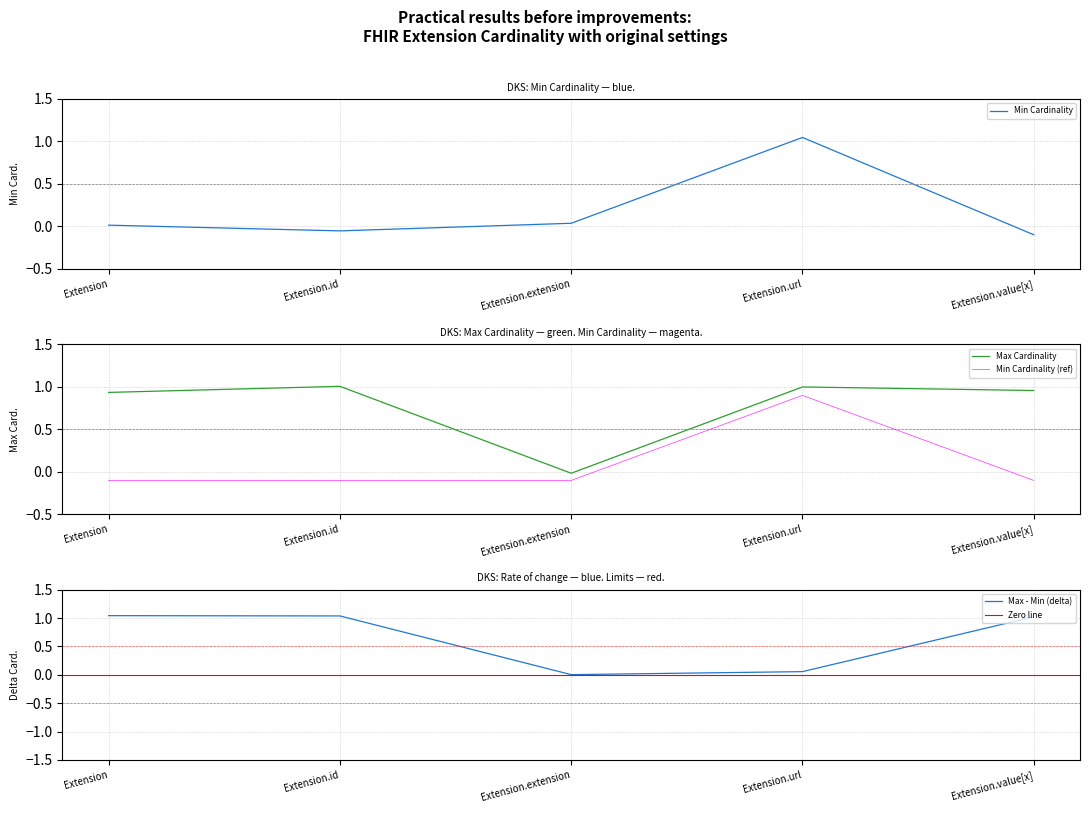

True or false: Min Cardinality and Max Cardinality intersect in this chart.

False